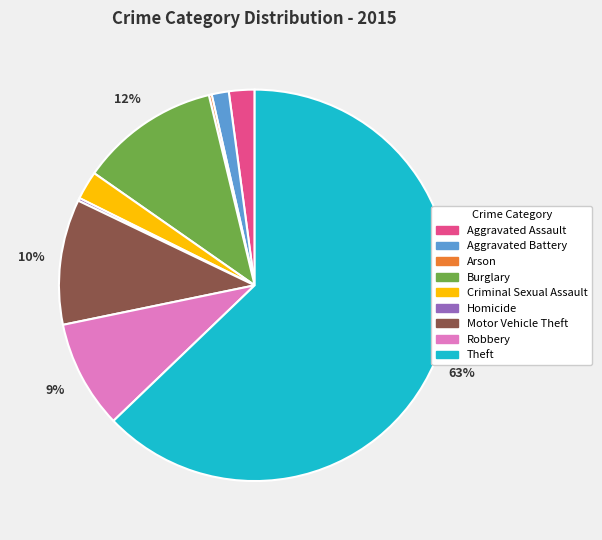

Which has a higher value, Motor Vehicle Theft or Aggravated Assault?

Motor Vehicle Theft